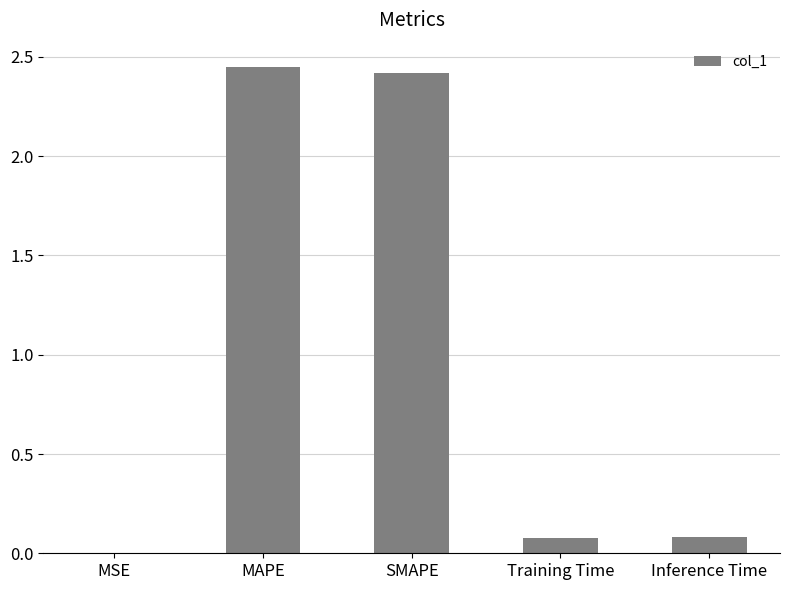

Between MSE and MAPE, which is larger?

MAPE